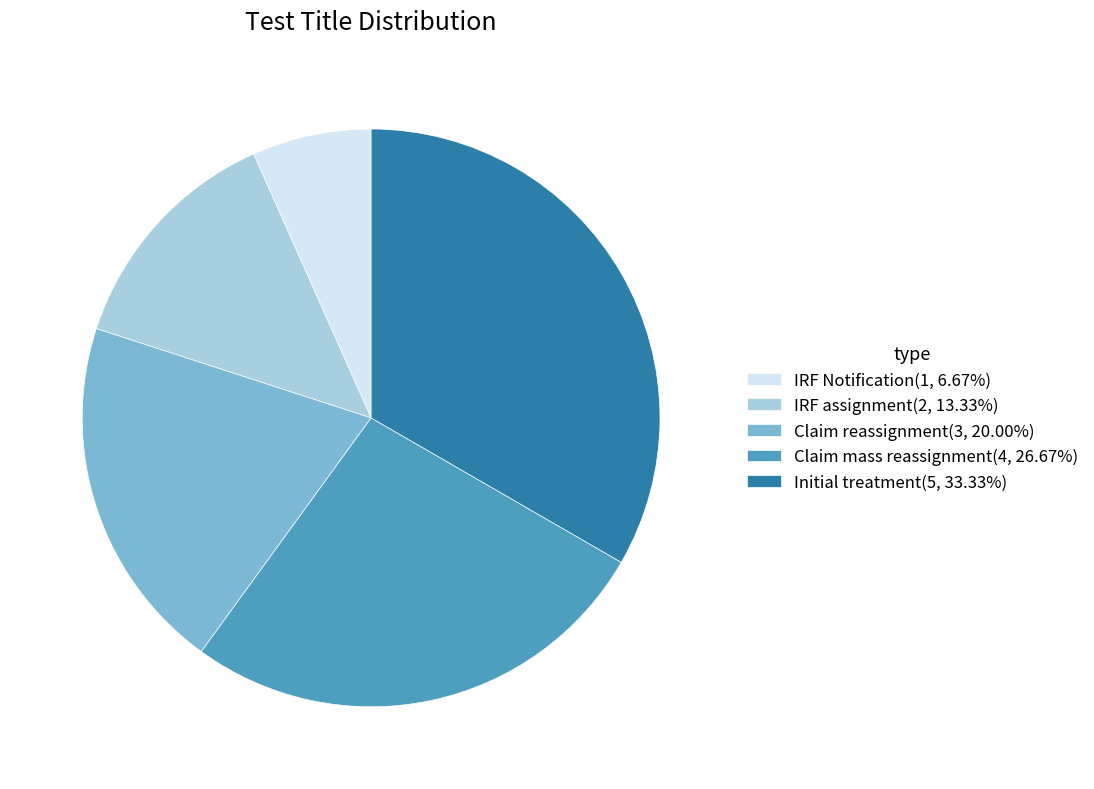

Rank the categories by value from highest to lowest.

Initial treatment, Claim mass reassignment, Claim reassignment, IRF assignment, IRF Notification